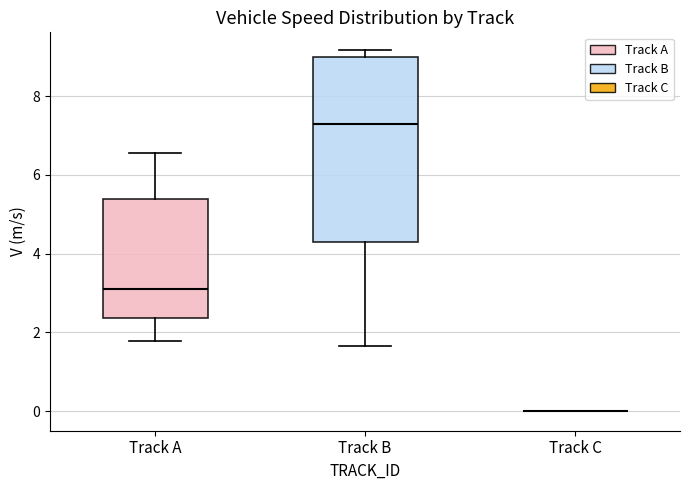

Reading left to right, transcribe this box plot: for each box, give where its median line is, the range the box spans, and where its two whiskers end, as read against the y-axis. The values are not printed on the chart, so give them approximately, as read against the axis.

Track A: median 3.2, box 2.4 to 5.4, whiskers 1.8 to 6.6
Track B: median 7.2, box 4.2 to 9.0, whiskers 1.6 to 9.2
Track C: box collapsed to a line at 0.0, whiskers 0.0 to 0.0